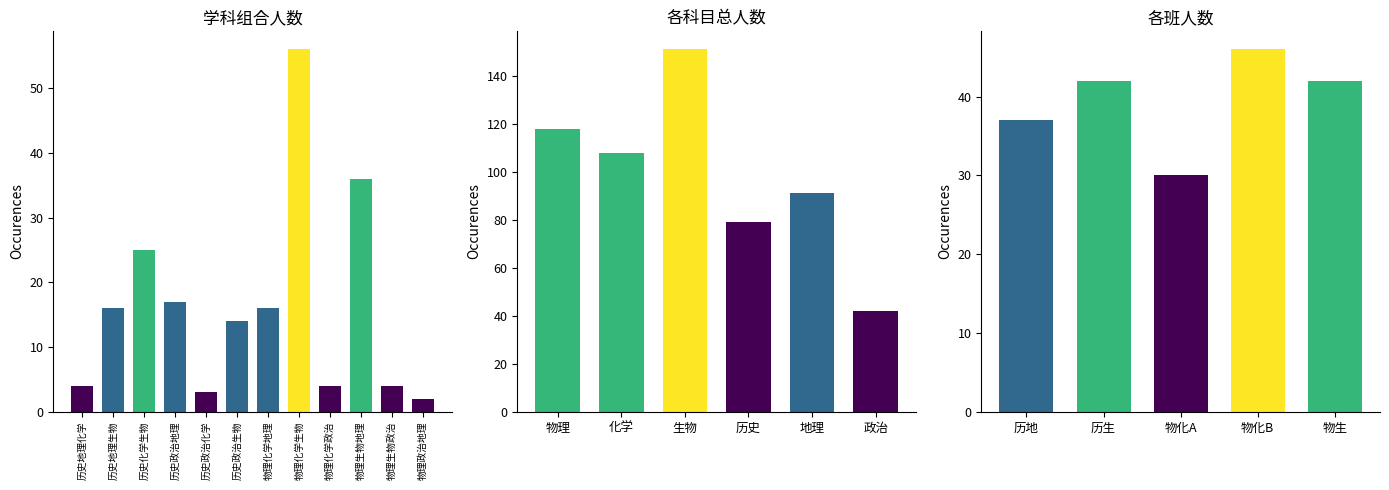

True or false: the data shows 23 at 历史地理生物.

False